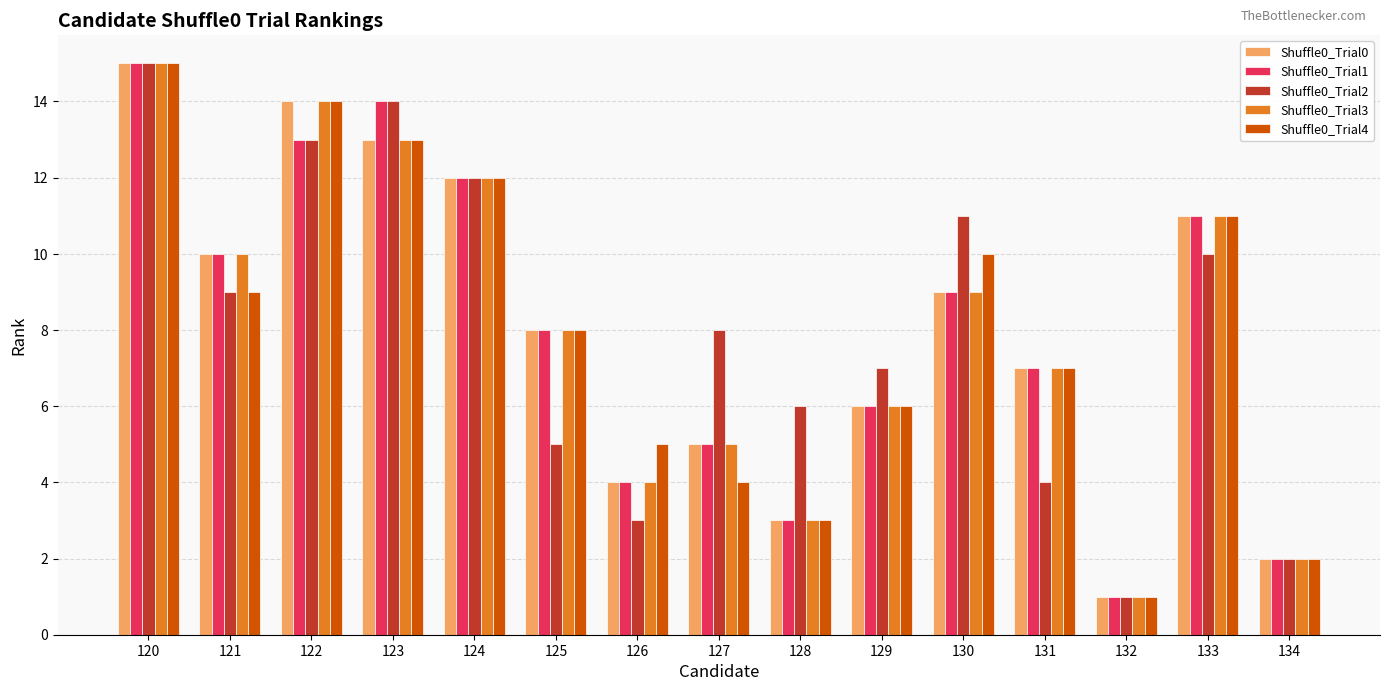

At which category is the sum across all series the highest?

120